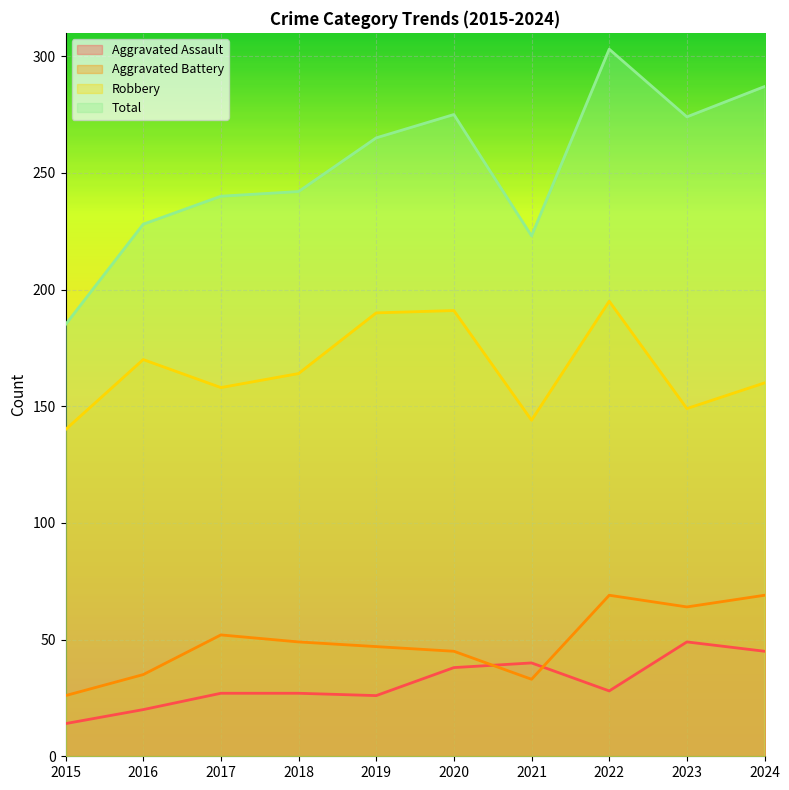

True or false: Aggravated Battery and Robbery intersect in this chart.

False